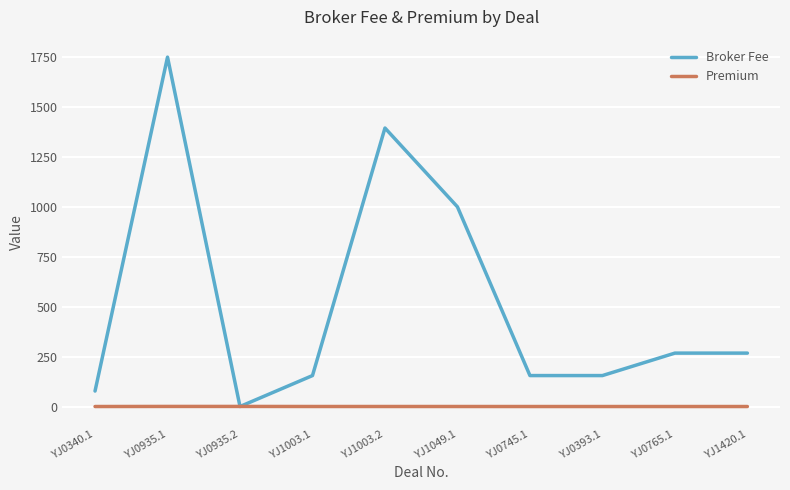

What is the spread (max minus min) of values at YJ0935.1?

1749.6